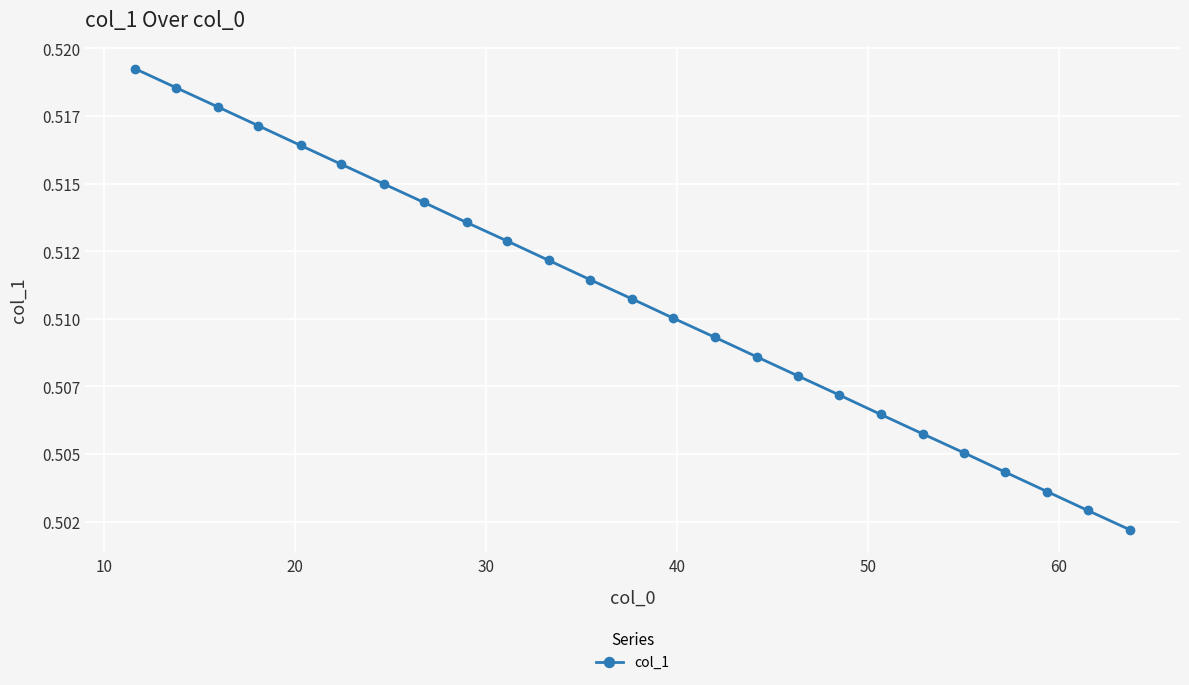

Is this an area chart (filled region under the line)?

No